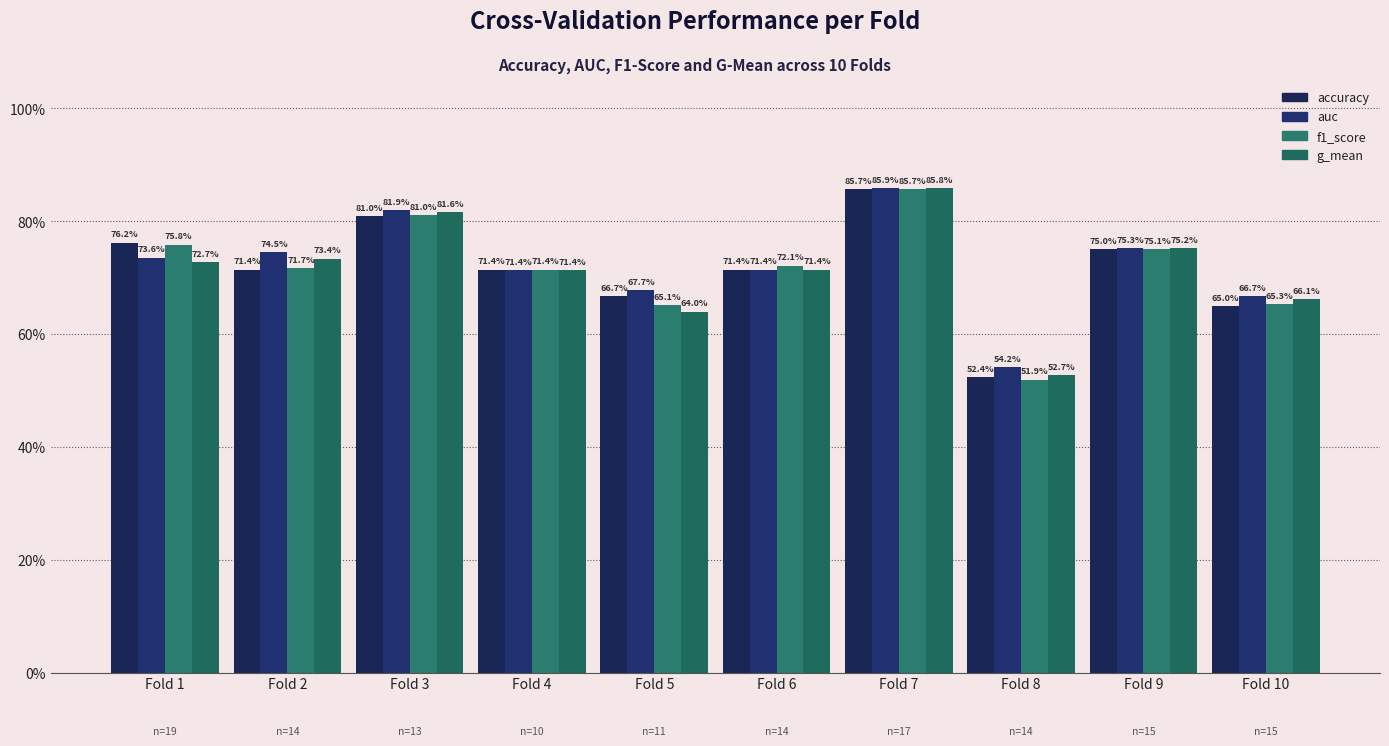

At which category does the chart reach its peak across all series?

Fold 7